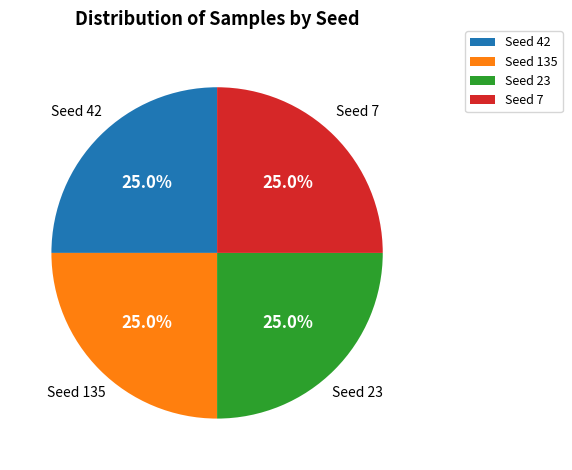

Is there a majority slice in this chart?

No